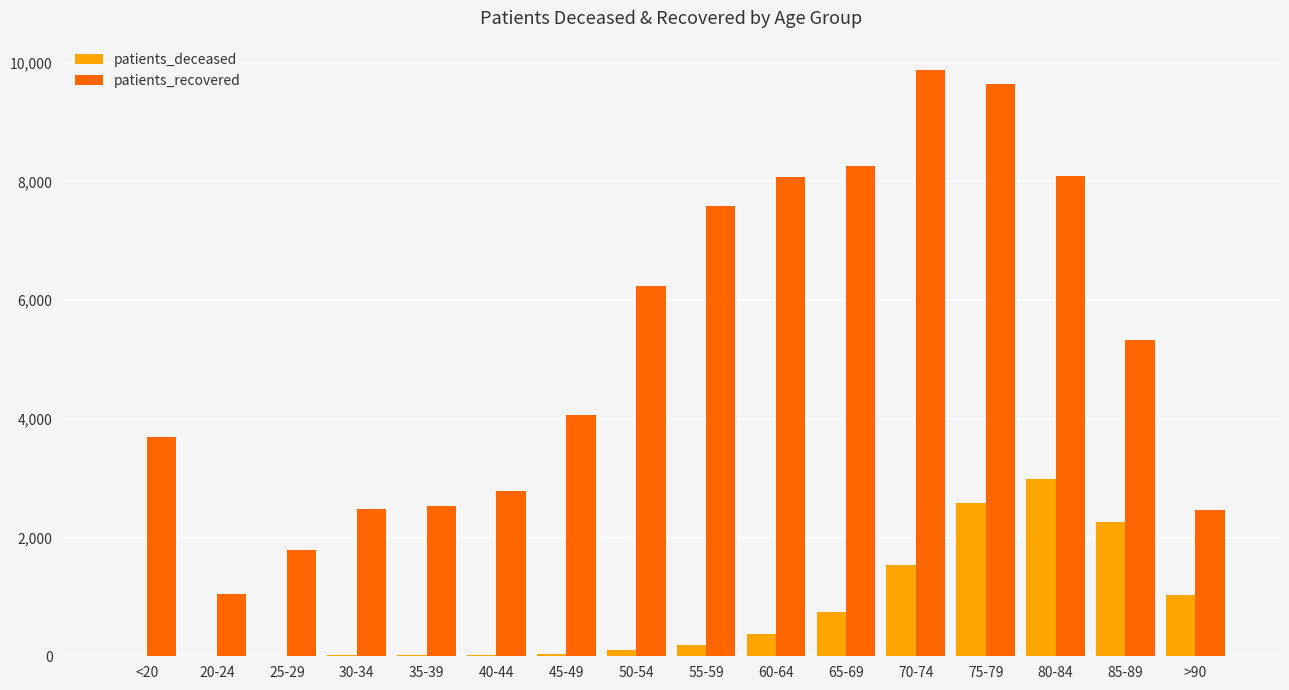

Which category has the highest value in the patients_deceased series?

80-84